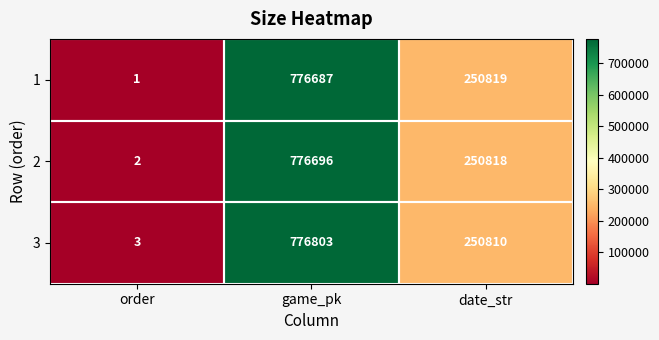

Which category has the lowest value in the 3 series?

order